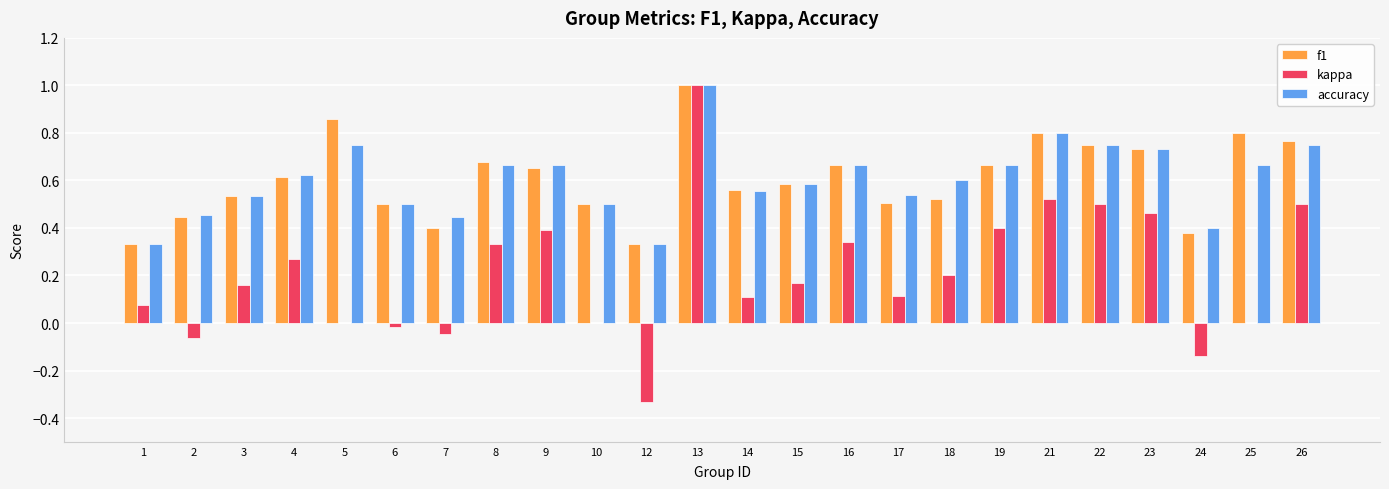

What is the sum of all kappa values?

5.0